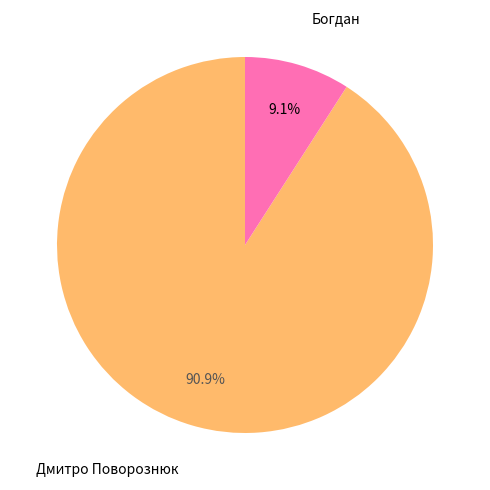

To the nearest percent, what is the average slice percentage?

50%